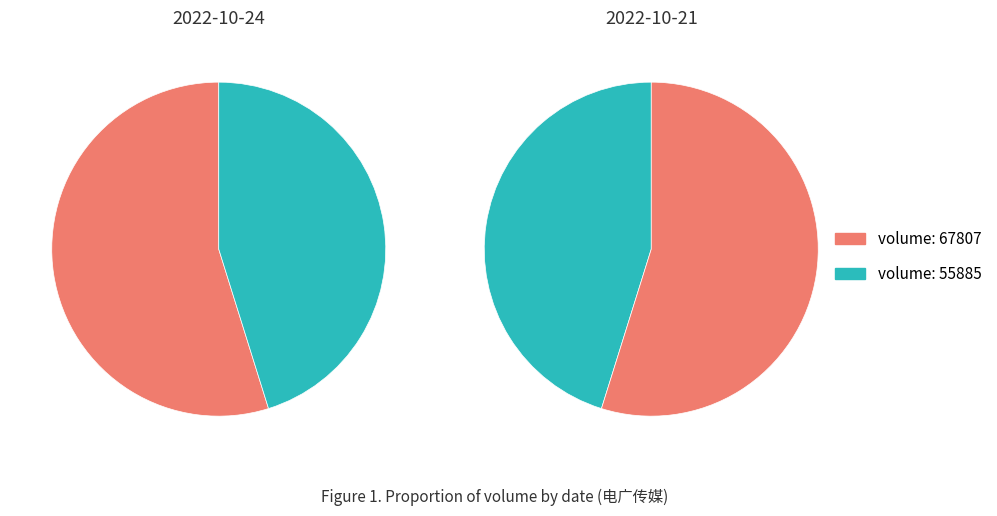

The 67807 slice represents 55% of the pie. True or false?

True